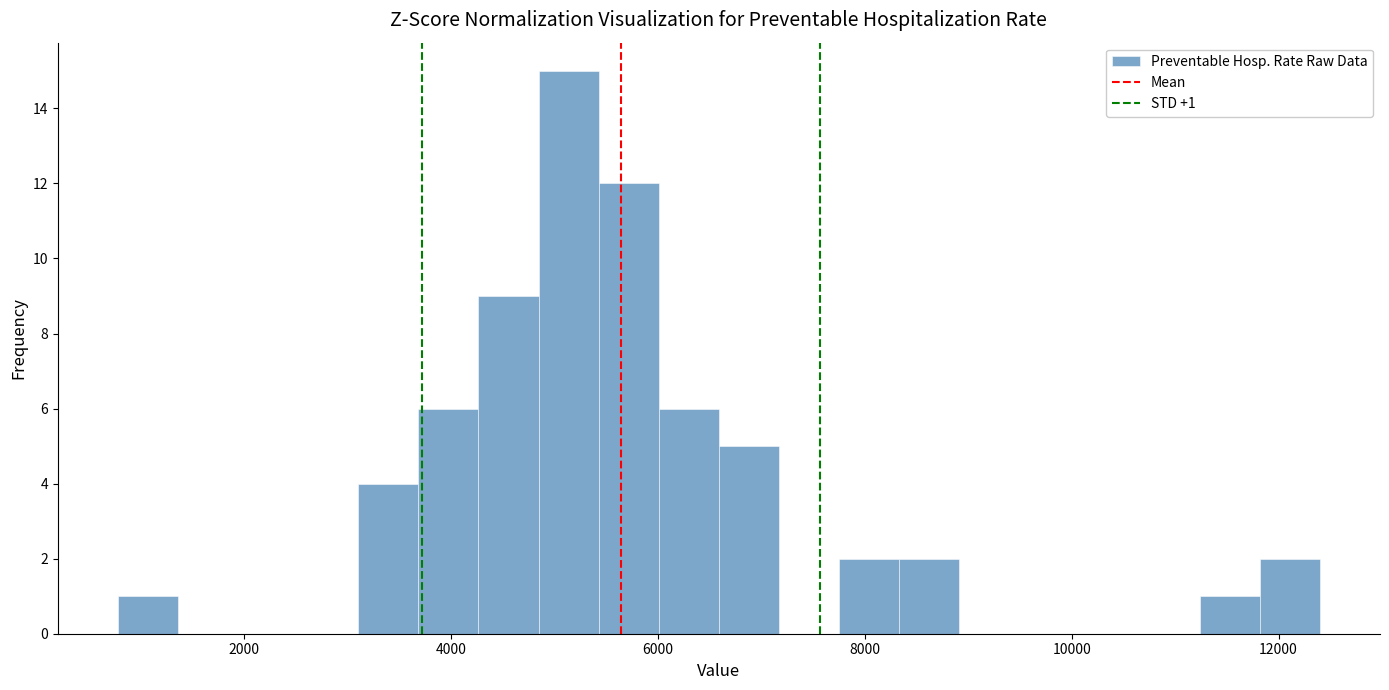

Read against the x-axis, roughly where is the centre of the tallest bar?

5200